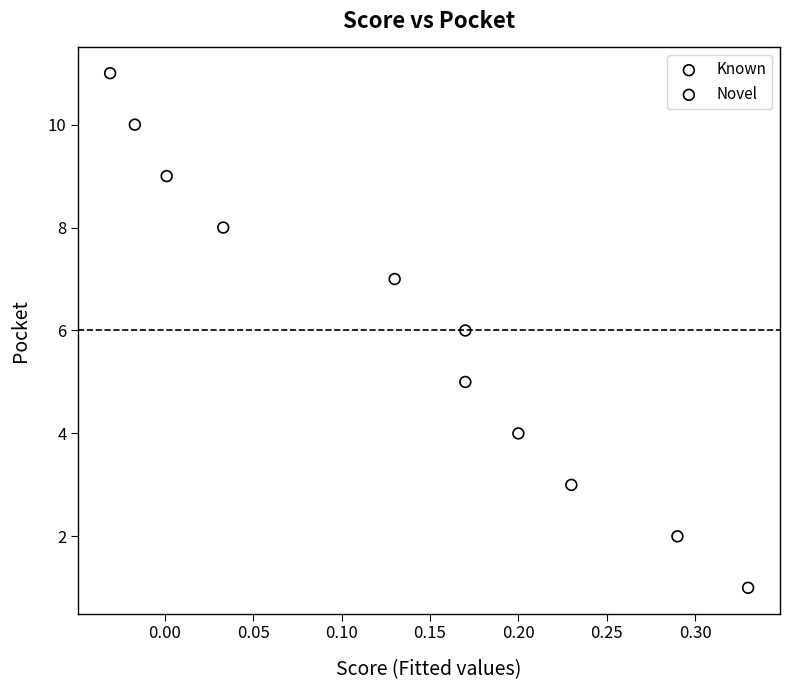

What are all the series names shown in the legend?

Known, Novel